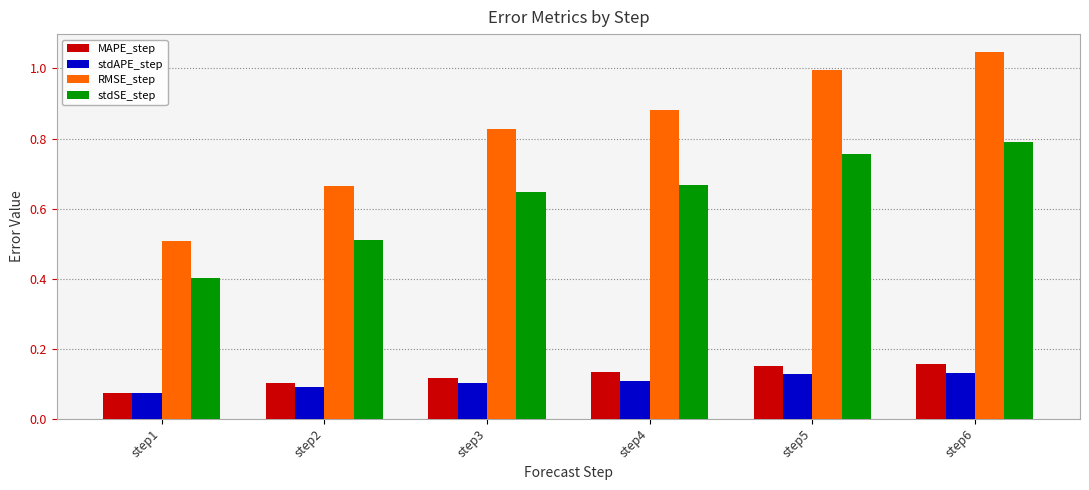

Which series changed the most between step1 and step3?

RMSE_step